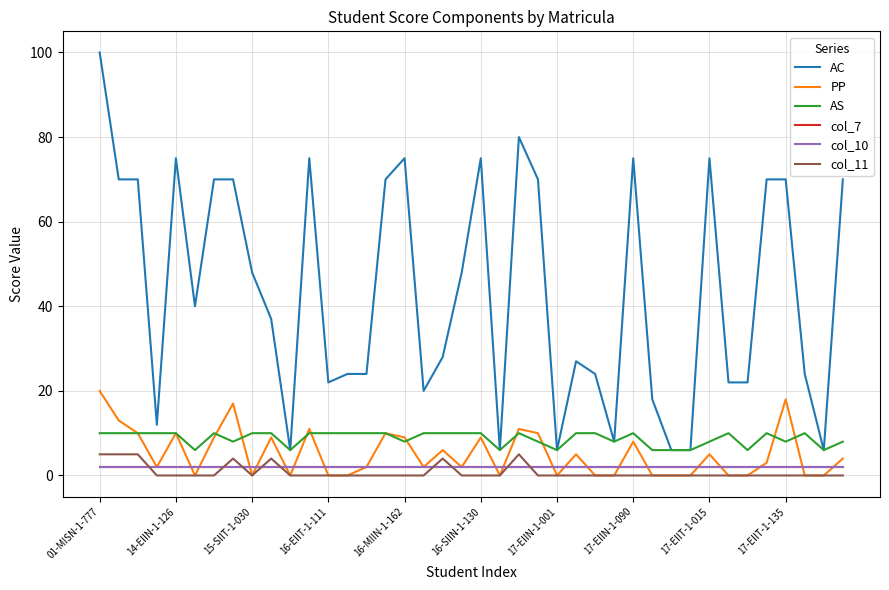

True or false: col_11 and AC cross at least once.

False